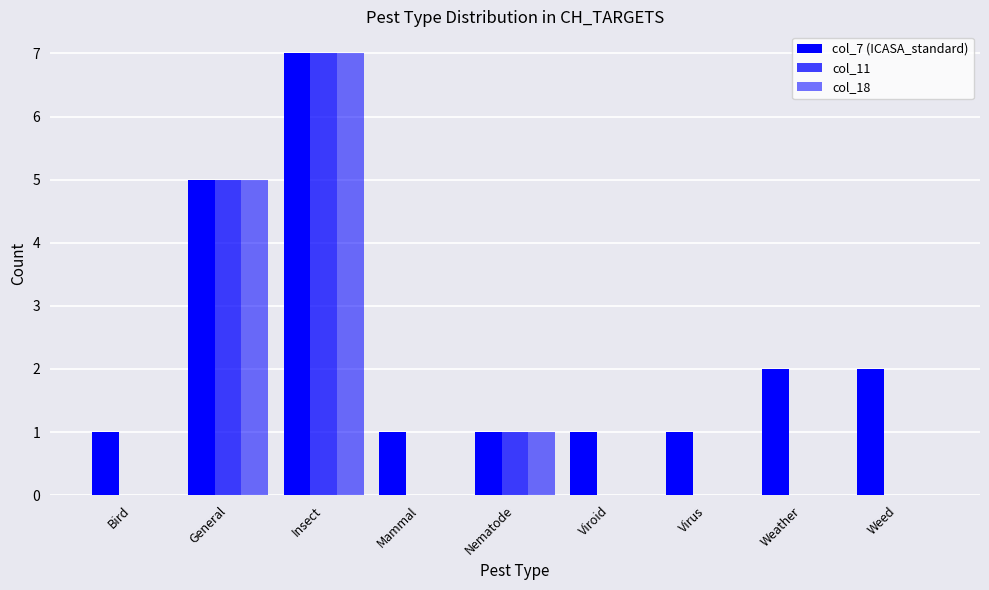

How many categories are shown in the chart?

9